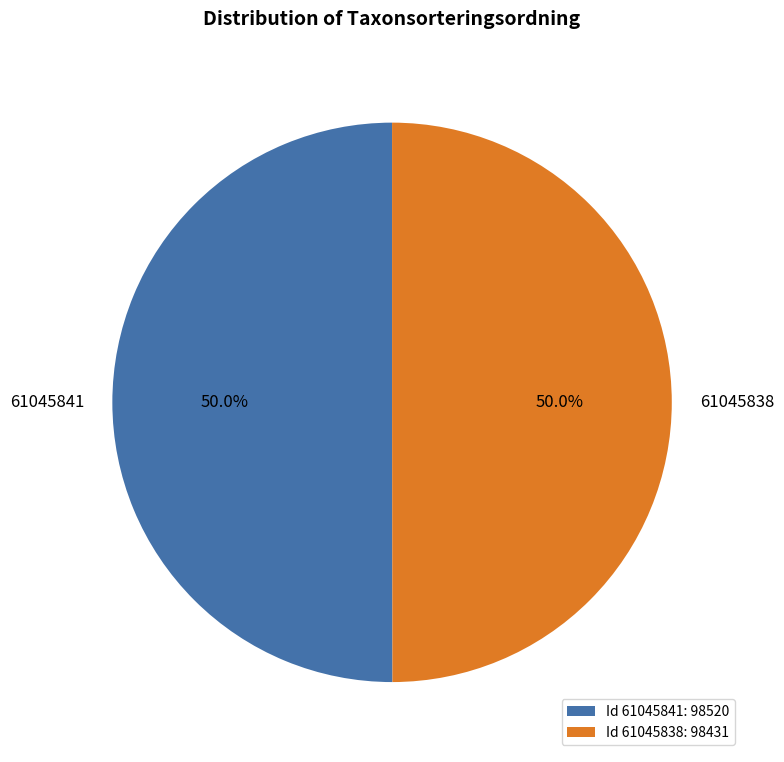

What percentage is the 61045838 slice, to the nearest percent?

50%